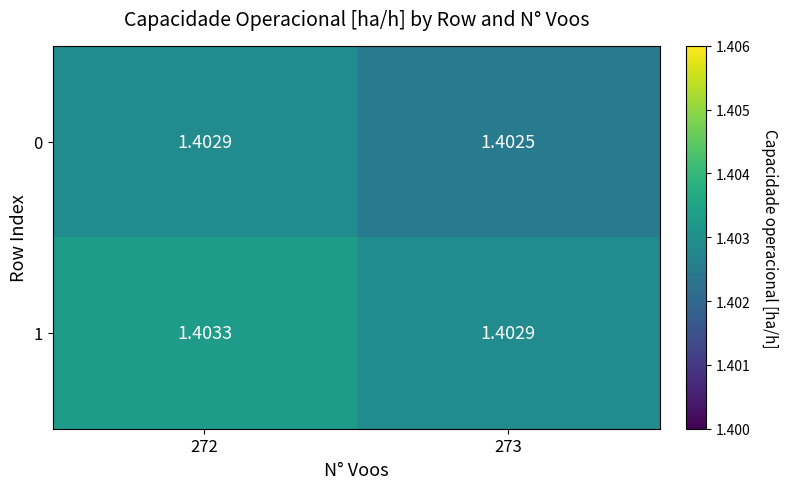

List the series in order of their peak value, lowest first.

0, 1